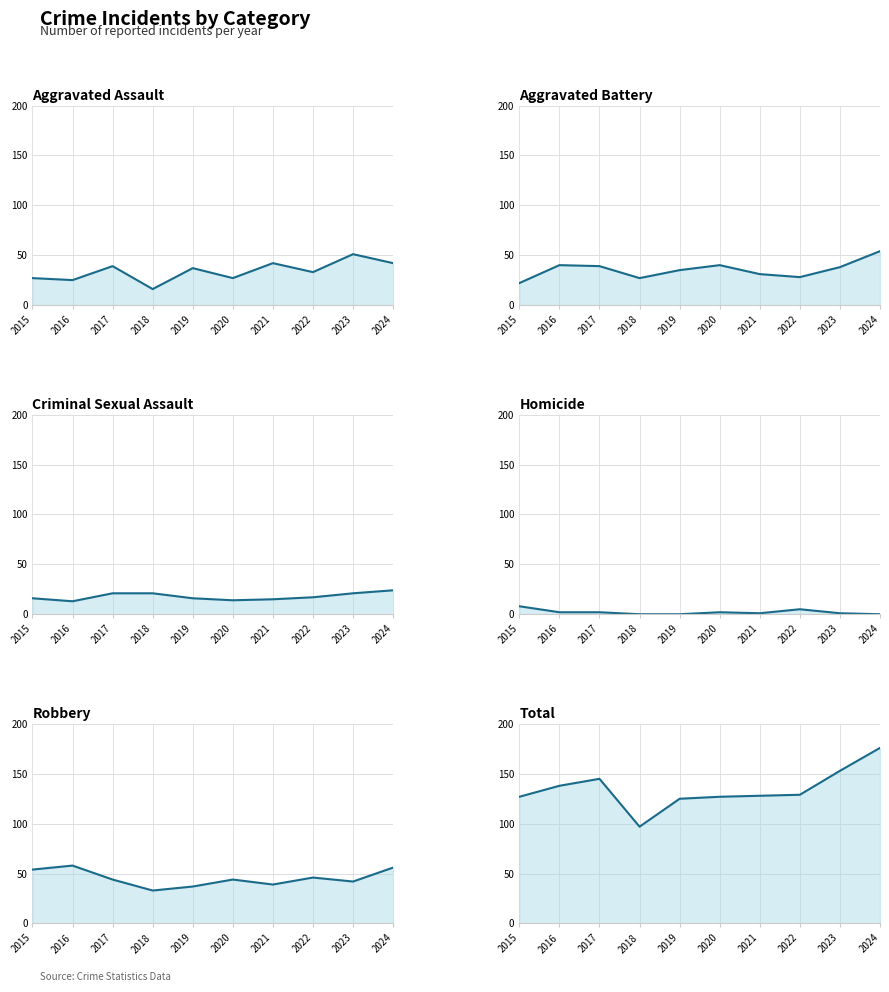

What is the difference between the Robbery values at 2015 and 2019?

17